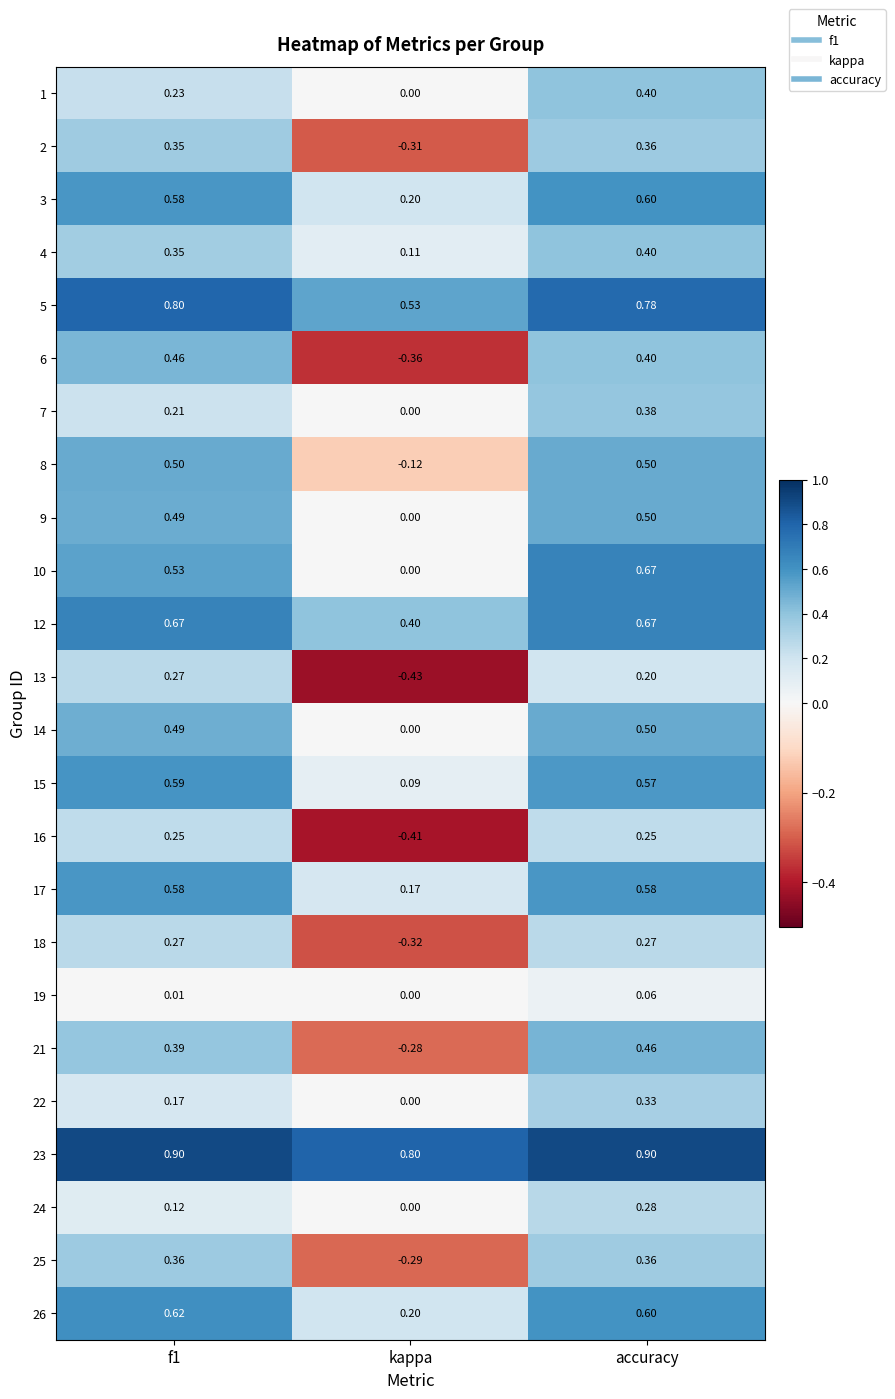

What is the spread (max minus min) of values at kappa?

1.2